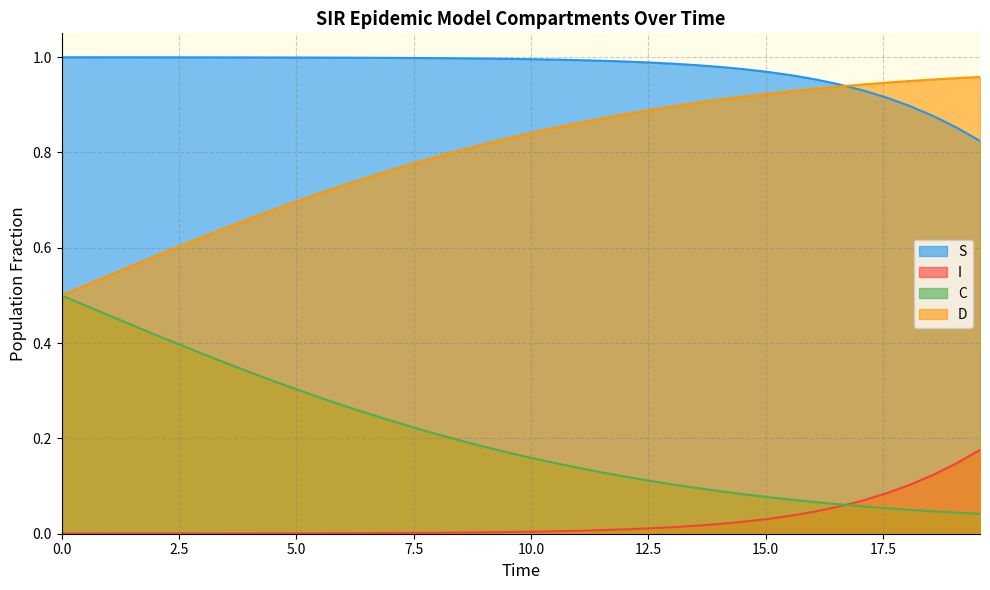

True or false: C and I cross at least once.

True